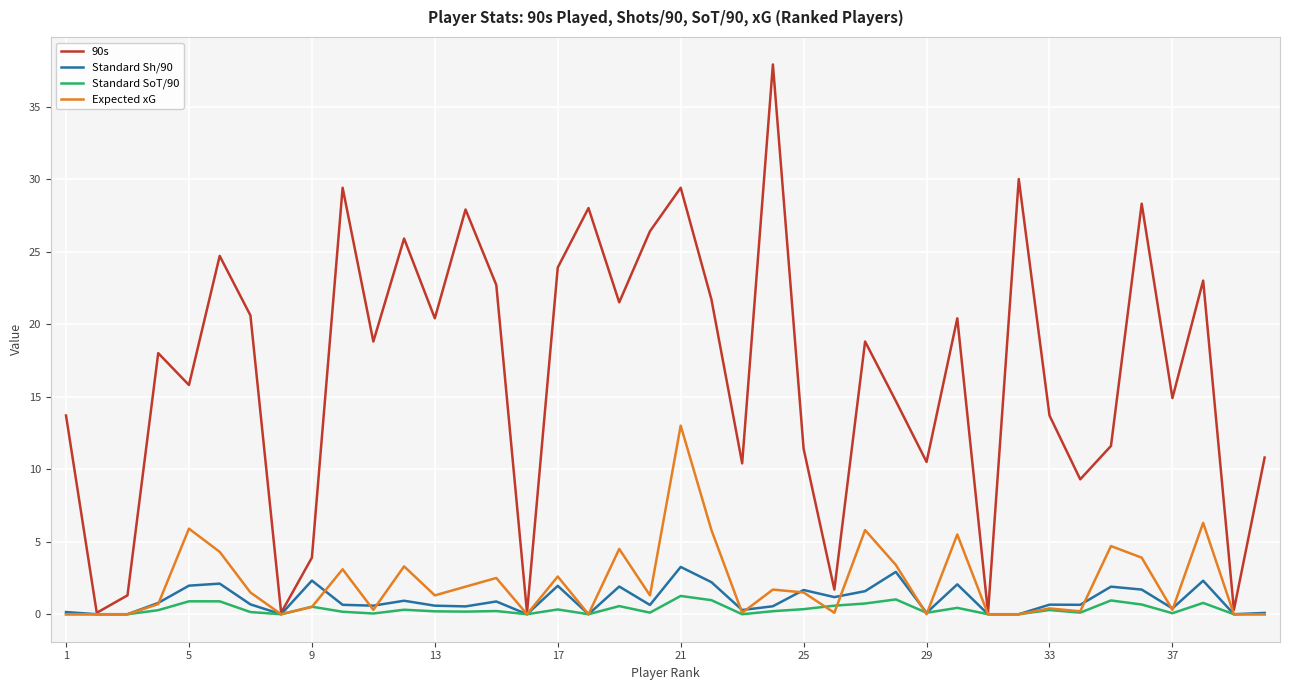

Rank the series by their maximum value, from highest to lowest.

90s, Expected xG, Standard Sh/90, Standard SoT/90